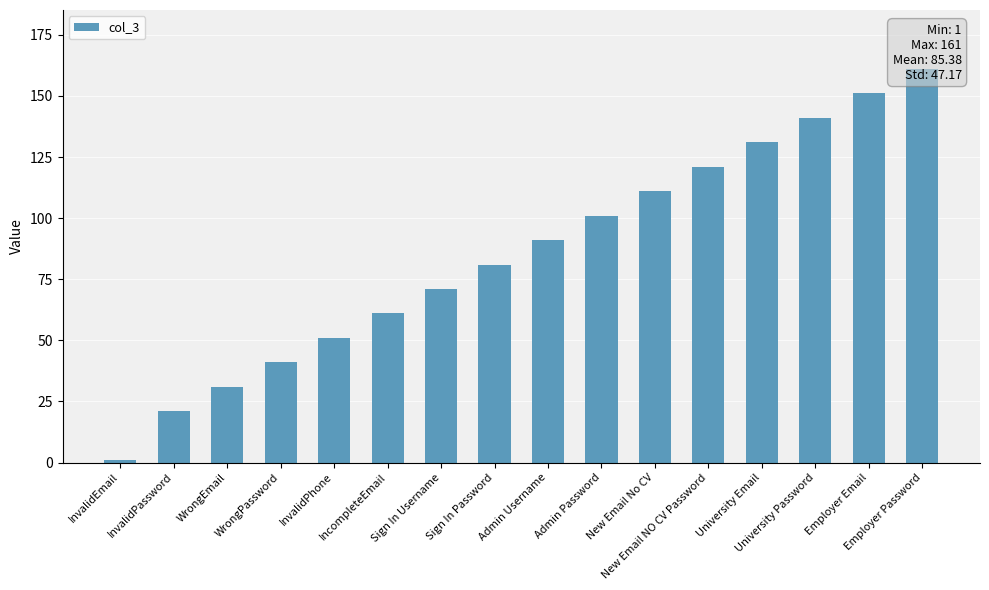

What is the value of the 3rd bar from the left?

31